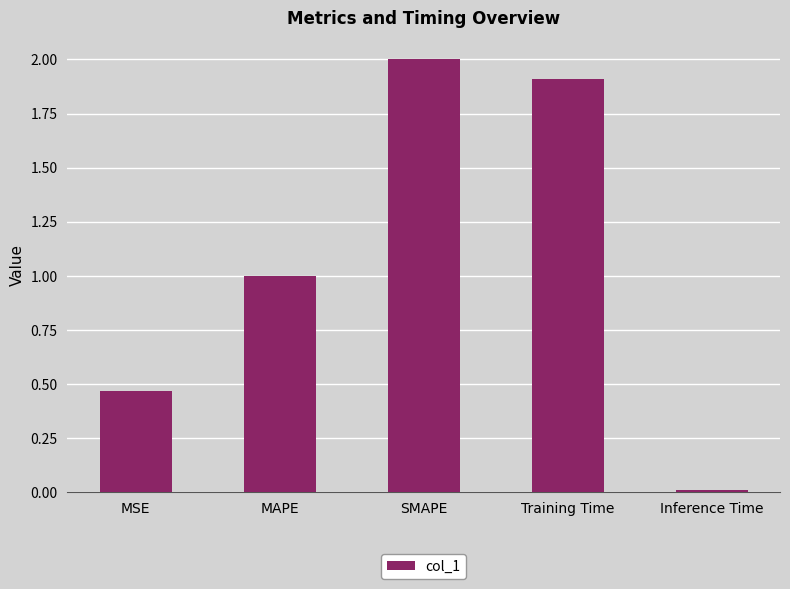

List the labels in order of value, smallest first.

Inference Time, MSE, MAPE, Training Time, SMAPE